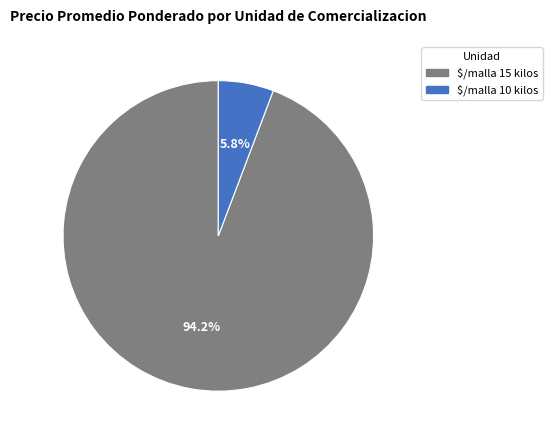

What percentage is NOT represented by $/malla 15 kilos?

5.8%